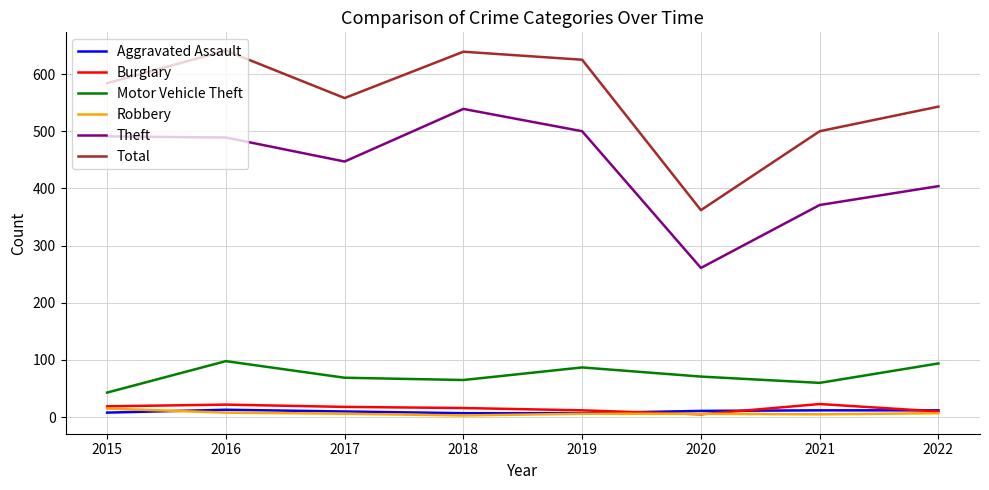

What is the difference between the maximum and minimum values in the Total series?

279